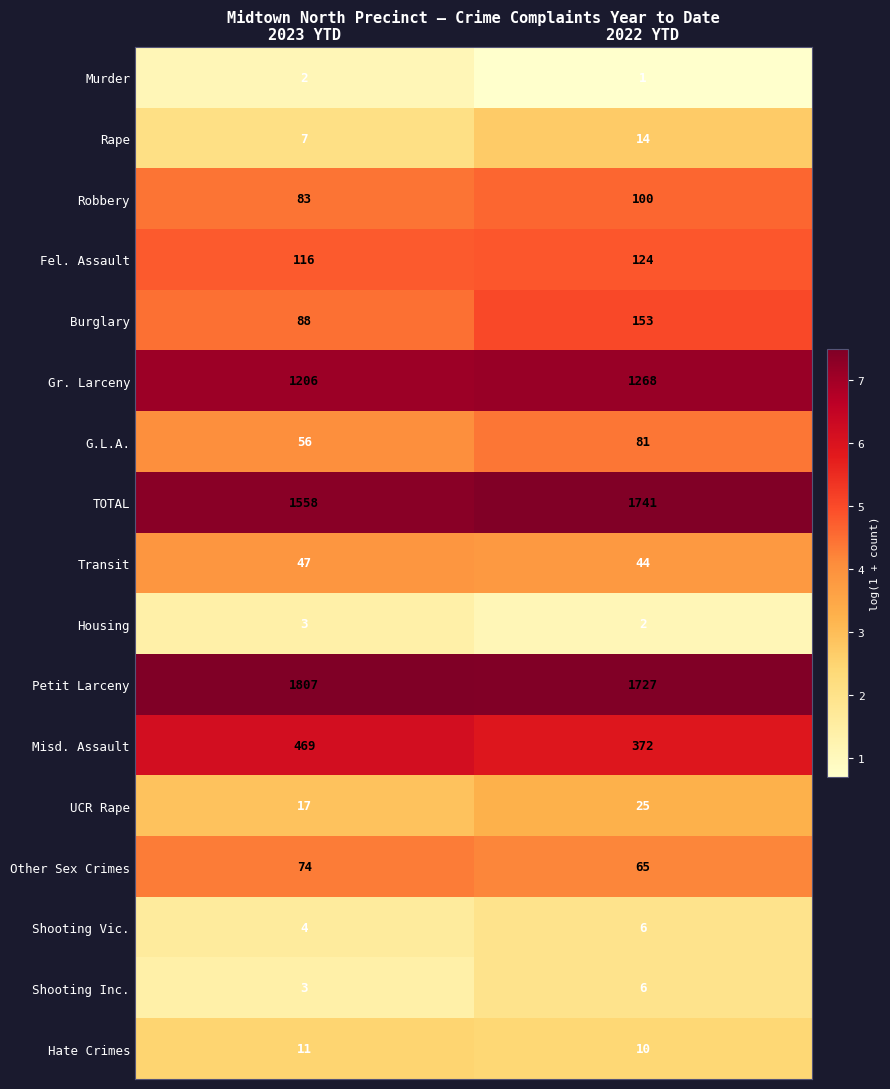

What is the approximate value of Robbery at 2023 YTD?

83